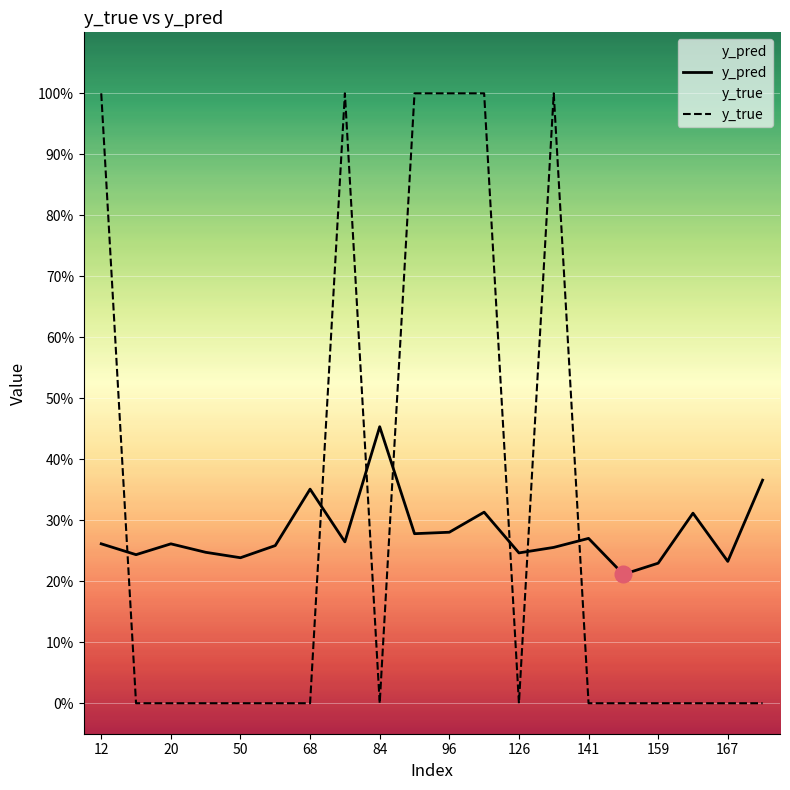

True or false: y_true and y_pred intersect in this chart.

True